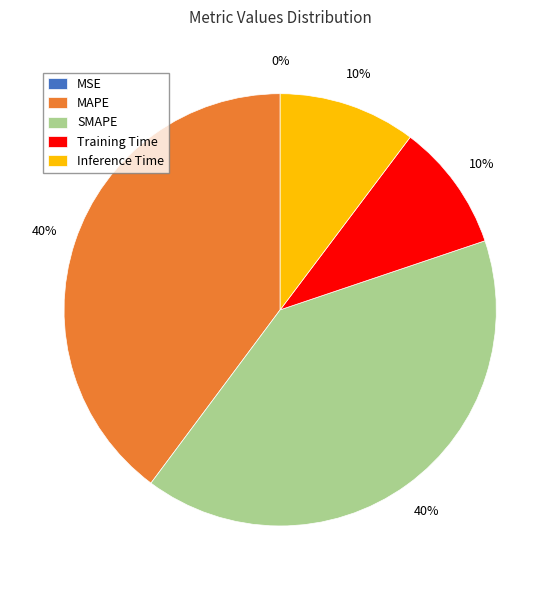

Is it true that Inference Time is 24% of the pie?

False